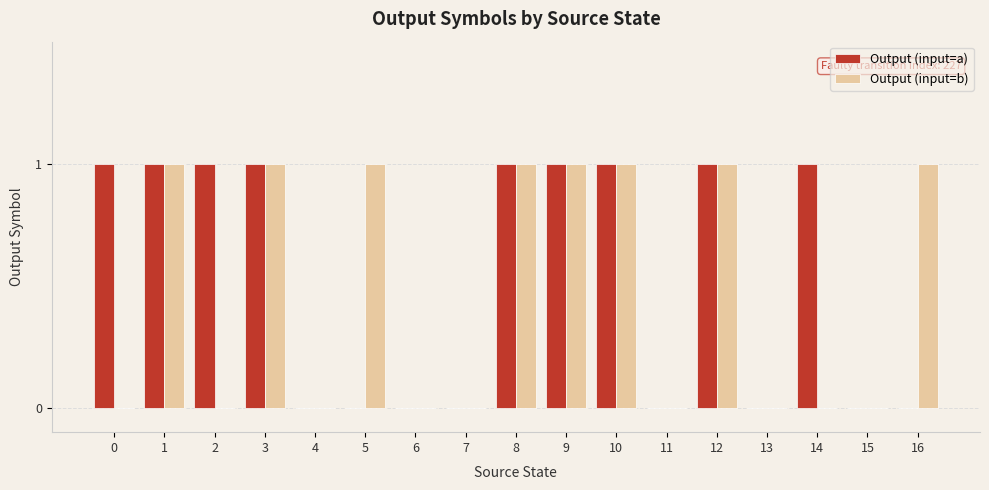

How many categories are shown in the chart?

17